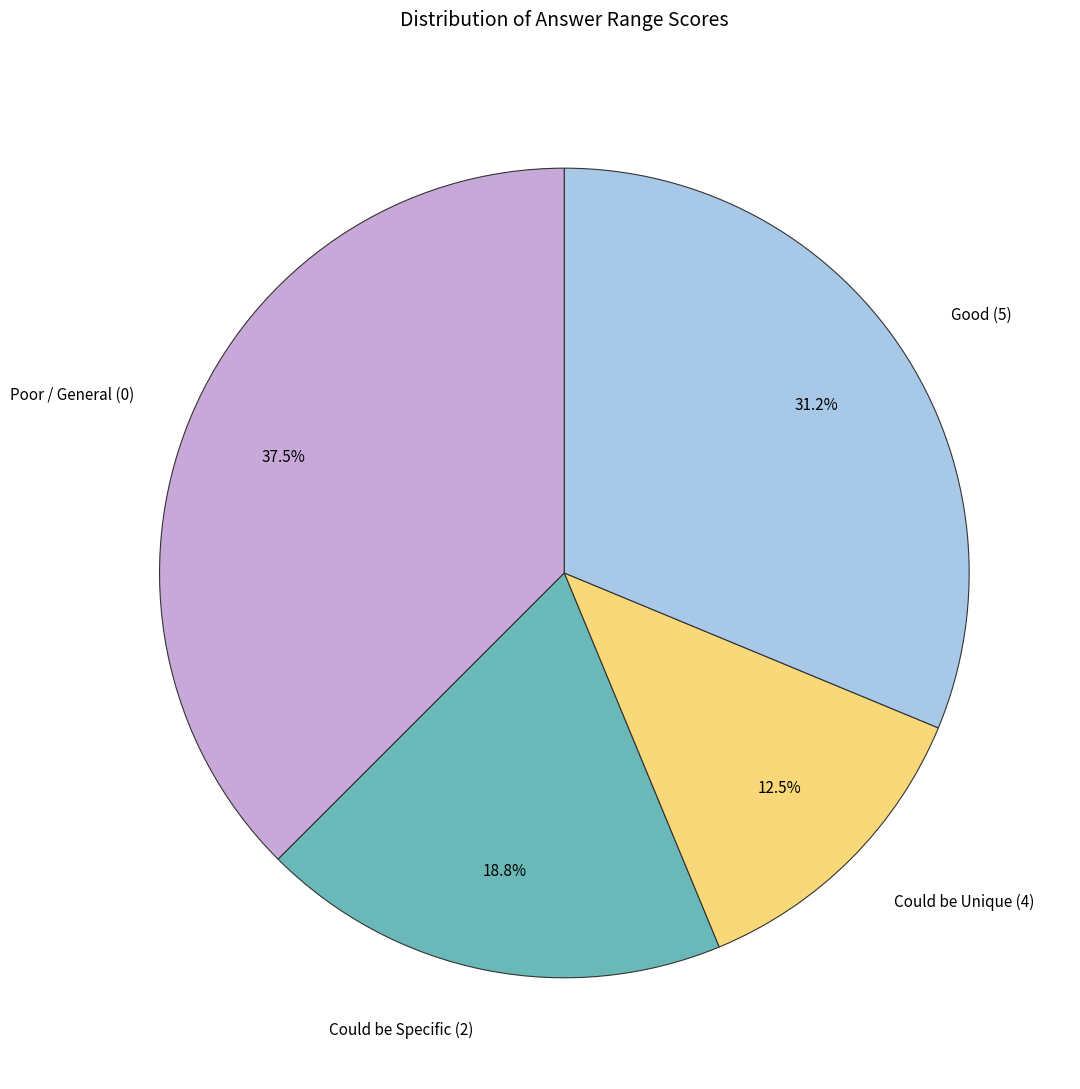

To the nearest percent, what percentage of the pie is Good (5)?

31%